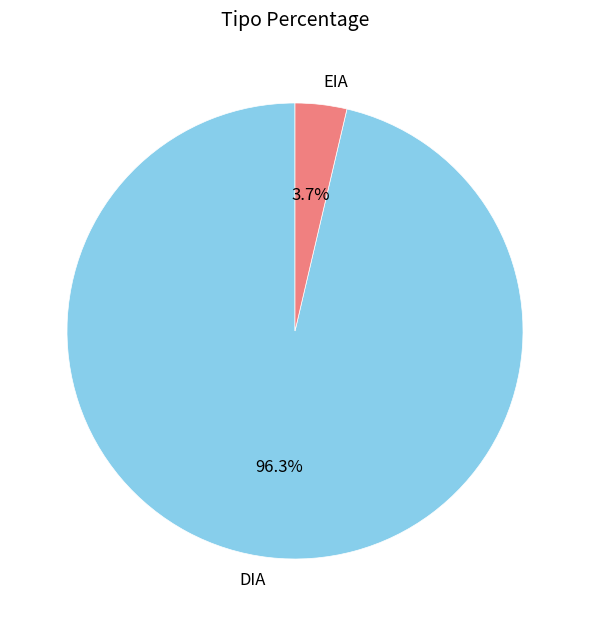

To the nearest percent, what is the average slice percentage?

50%